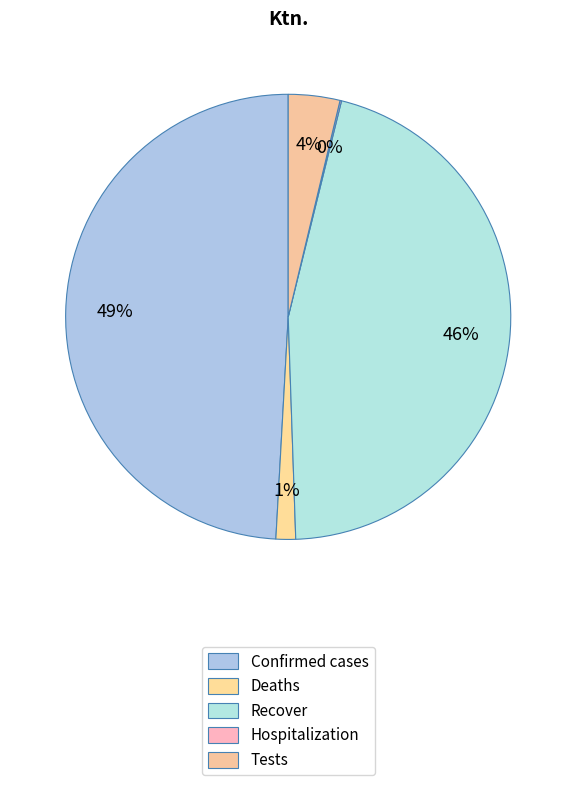

Is there any slice that represents more than half of the pie?

No